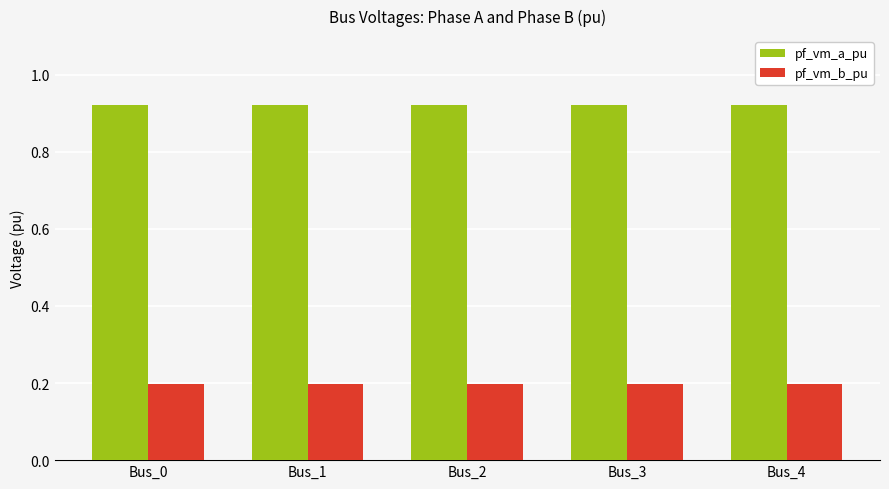

At how many categories does at least one series exceed 0?

5